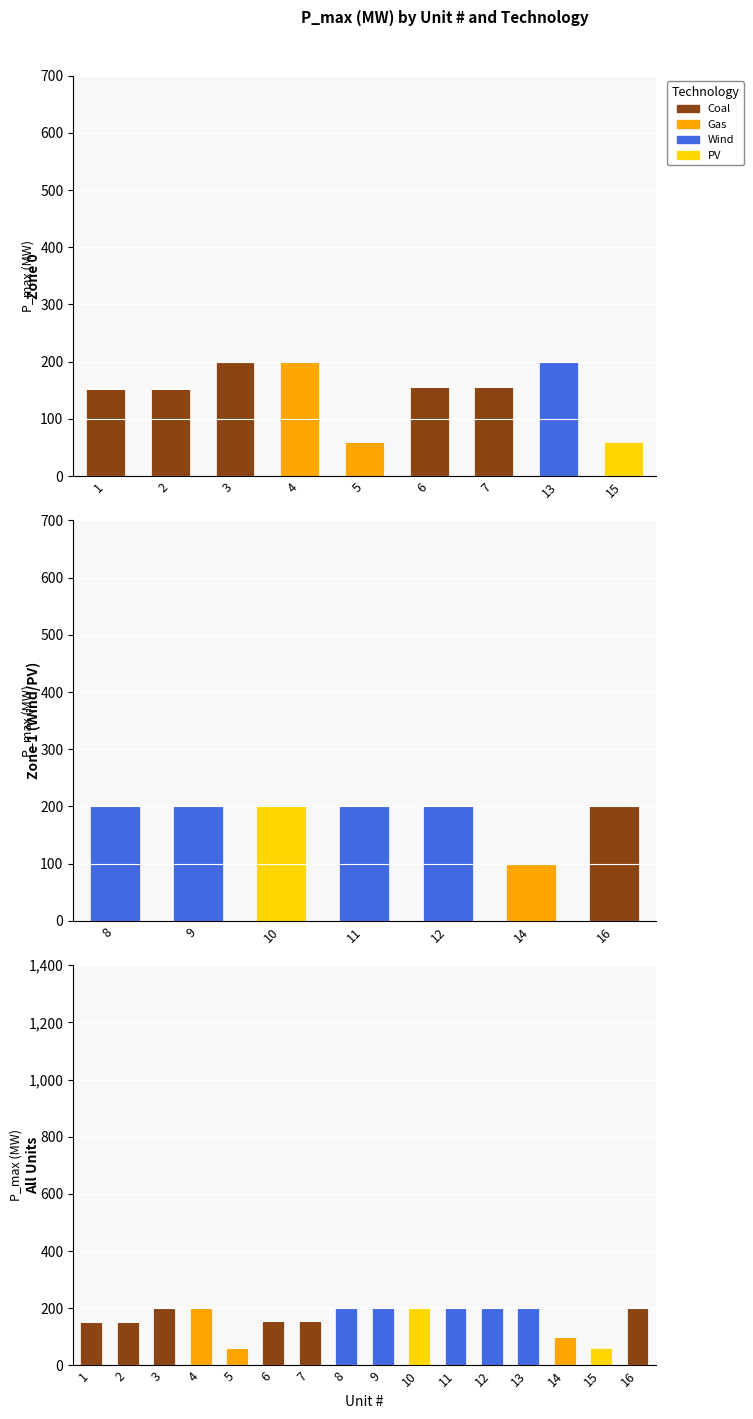

Count the number of data series in this chart.

4